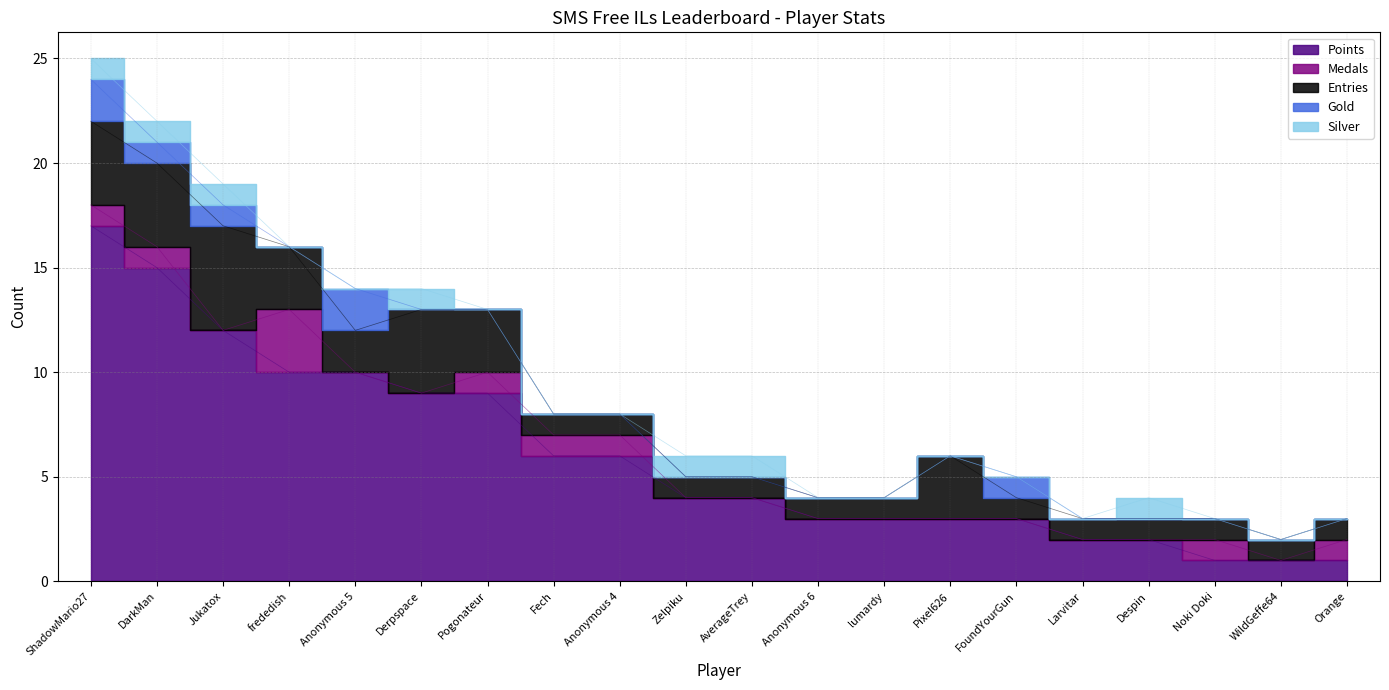

At lumardy, list the series in order from smallest to largest.

Medals, Gold, Silver, Entries, Points